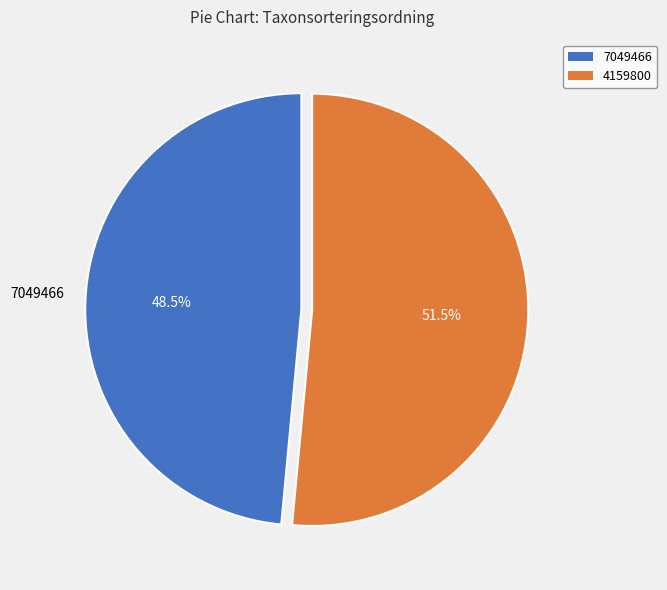

Rank the categories by value from highest to lowest.

4159800, 7049466